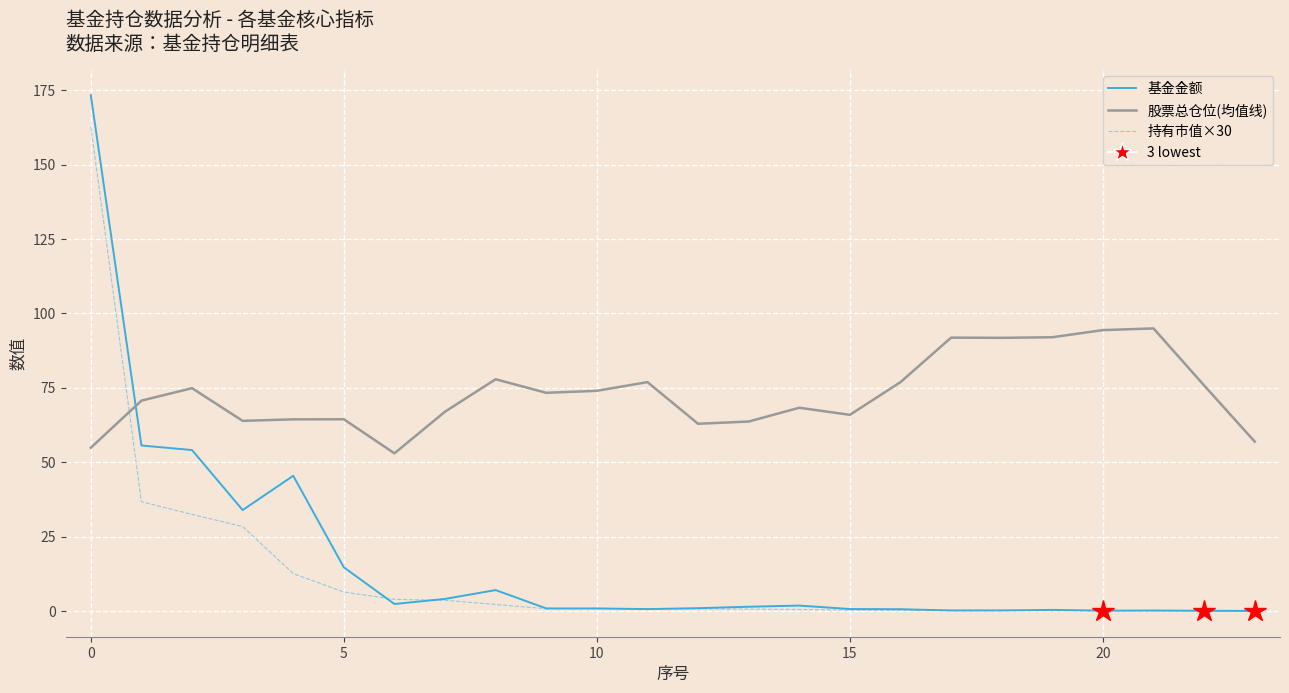

How many series are shown in this chart?

3